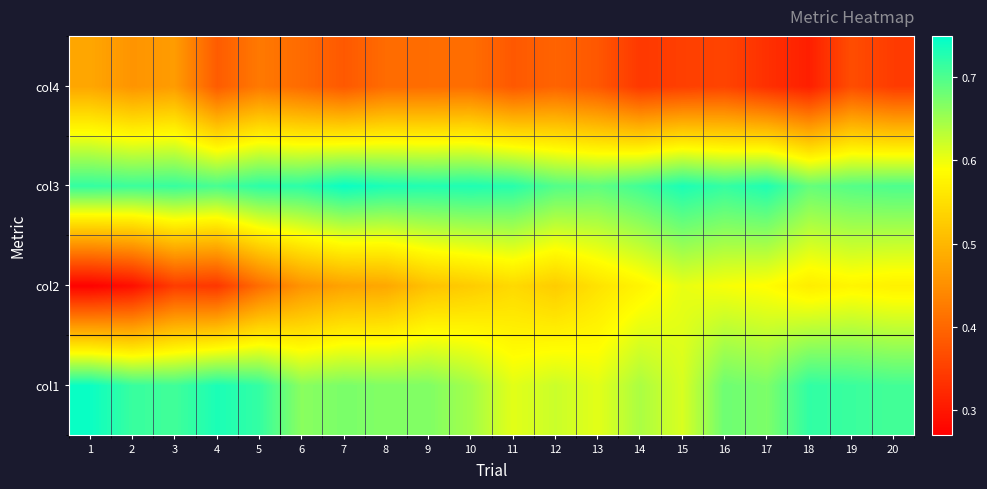

Rank the series by their maximum value, from highest to lowest.

col3, col1, col2, col4